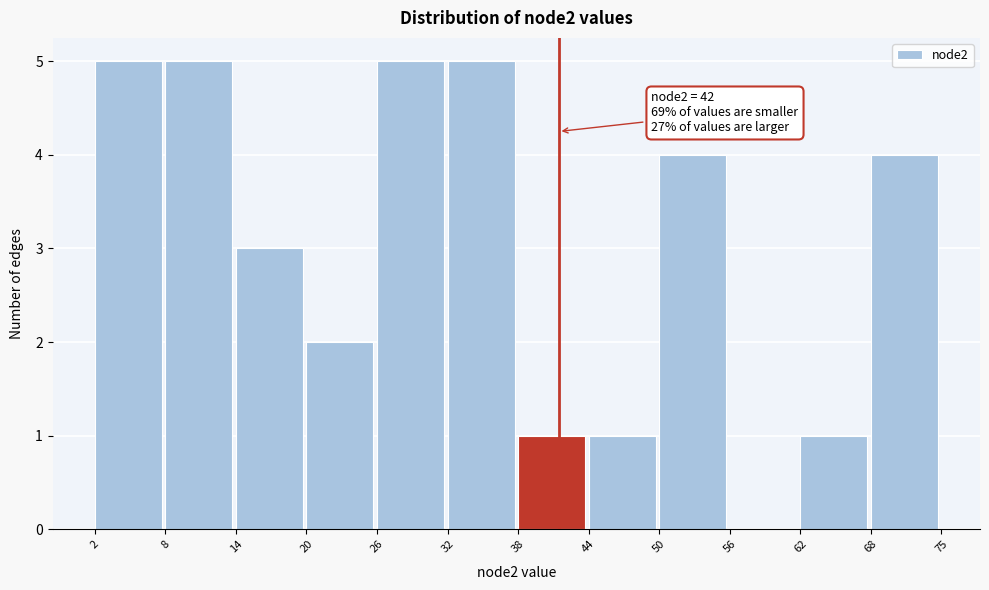

Reading left to right, extract all data points from this chart.

2=5	8=5	14=3	20=2	26=5	32=5	38=1	44=1	50=4	56=0	62=1	68=4